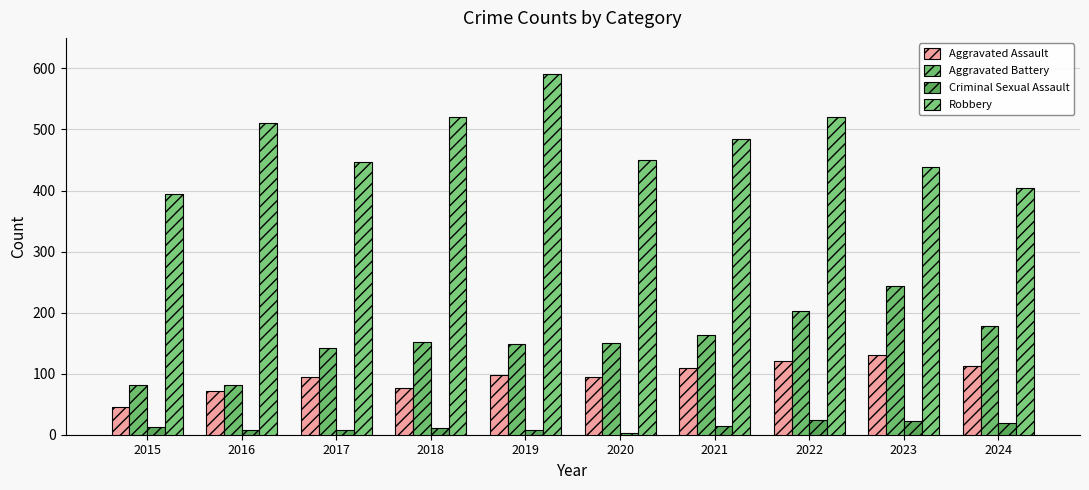

What is the average value of the Aggravated Assault series?

96